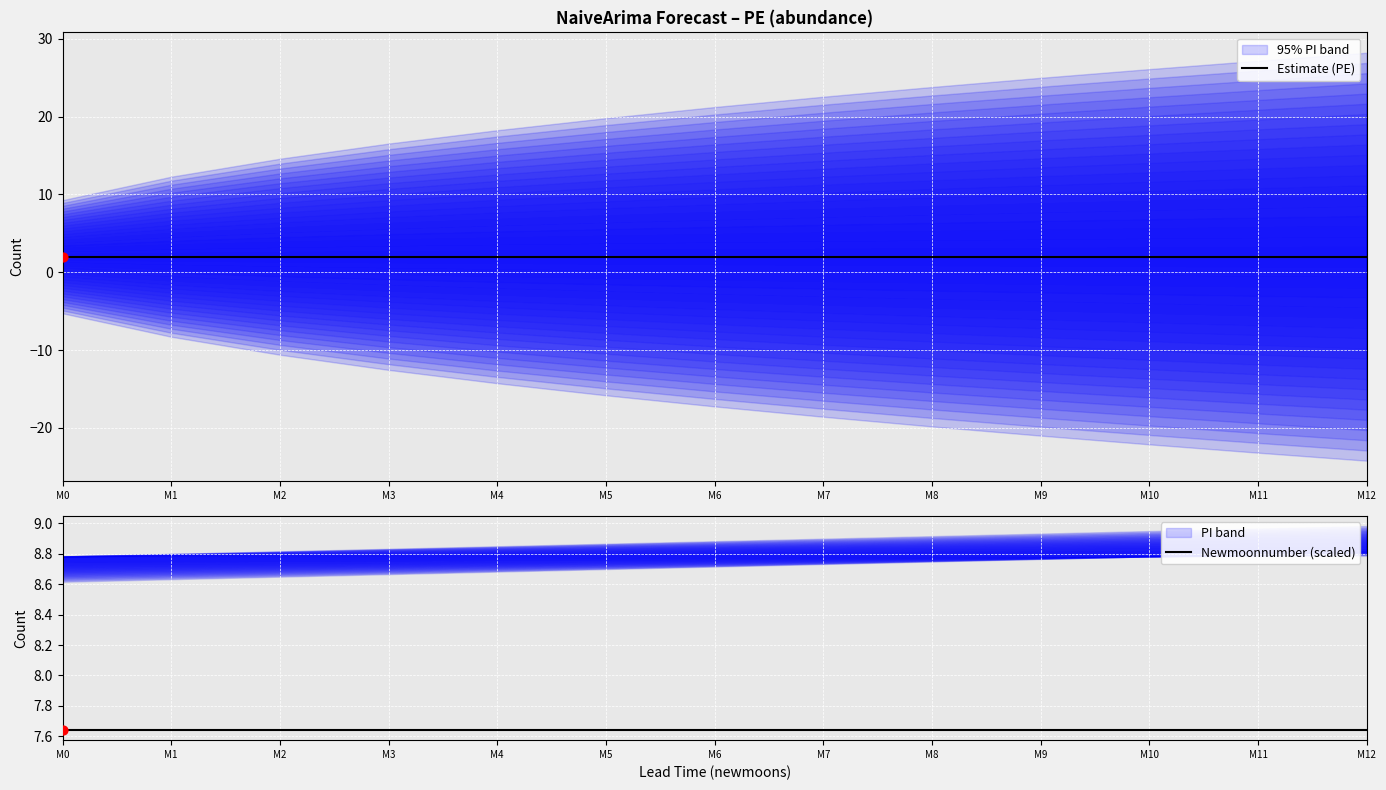

Which series has the largest total across all categories?

Newmoonnumber (scaled)